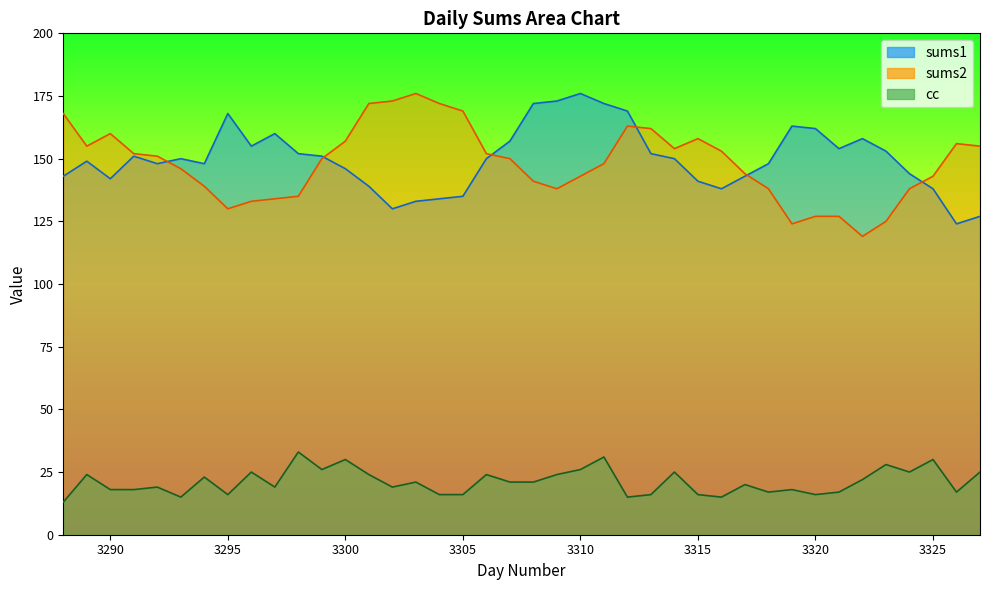

Rank the series by their maximum value, from highest to lowest.

sums1, sums2, cc